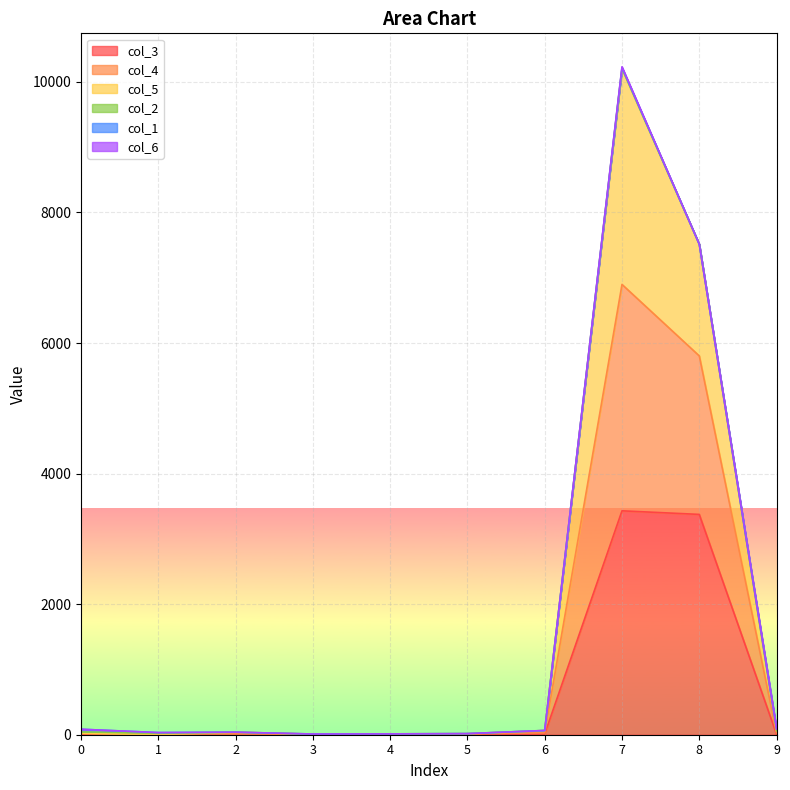

Rank the categories by col_5 value from highest to lowest.

7, 8, 9, 0, 6, 2, 1, 5, 4, 3